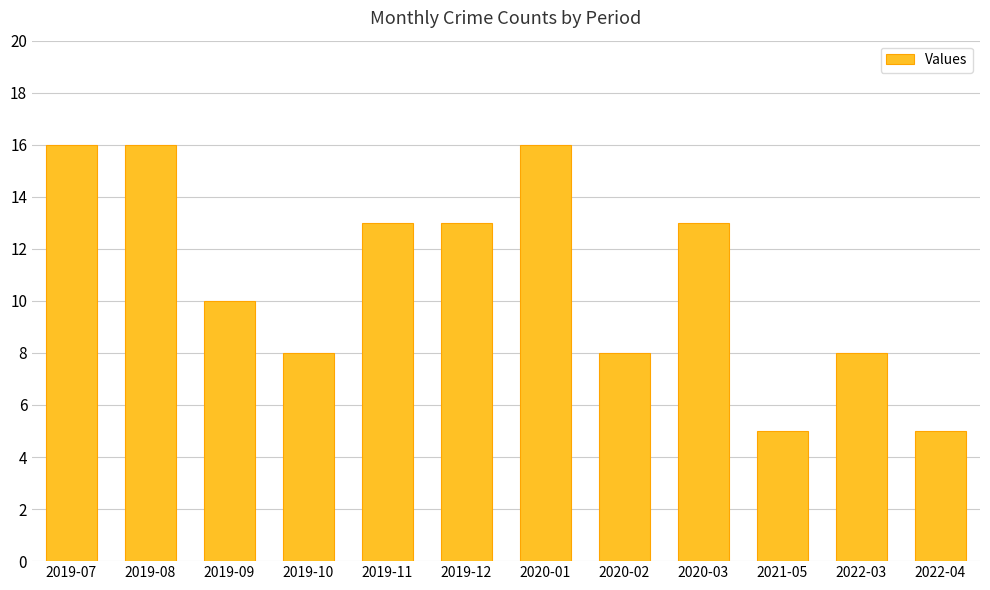

What is the sum of the values at 2022-04 and 2019-10?

13